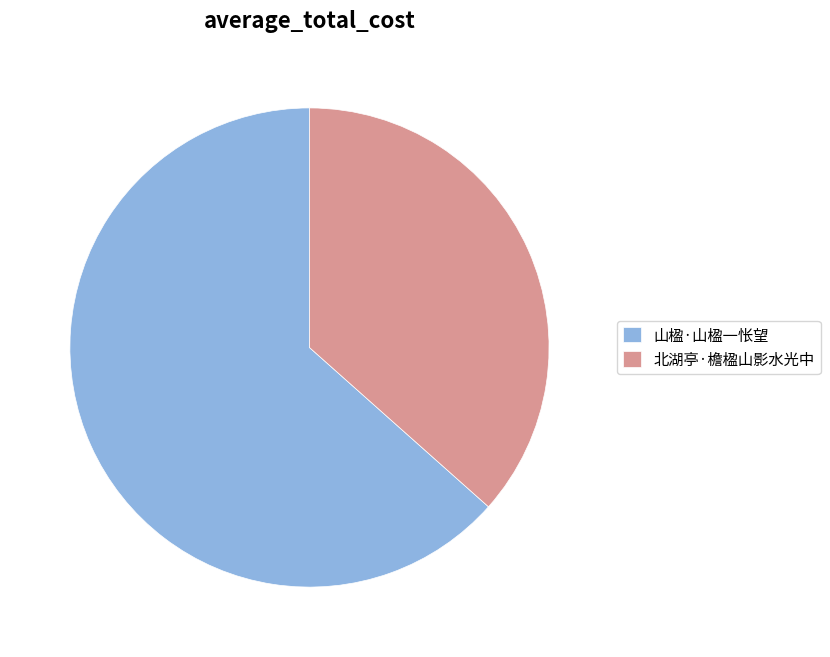

The 北湖亭·檐楹山影水光中 slice represents 26% of the pie. True or false?

False